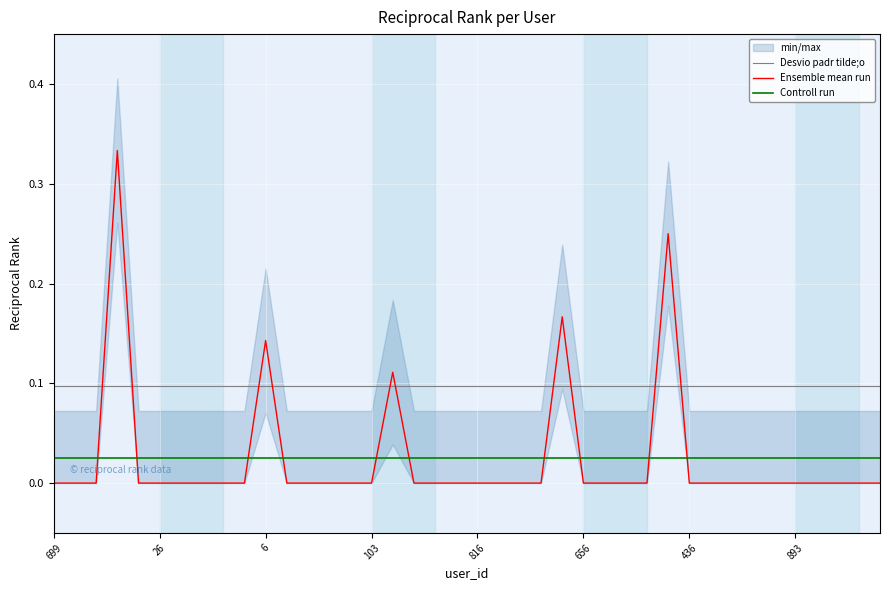

True or false: Ensemble mean run and Controll run intersect in this chart.

True